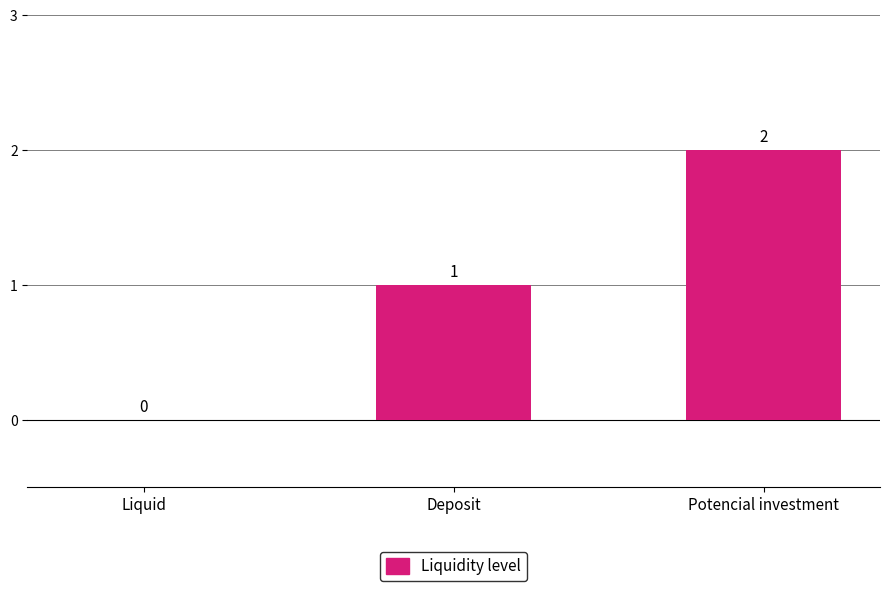

Count the values in the range 0 to 2.

3